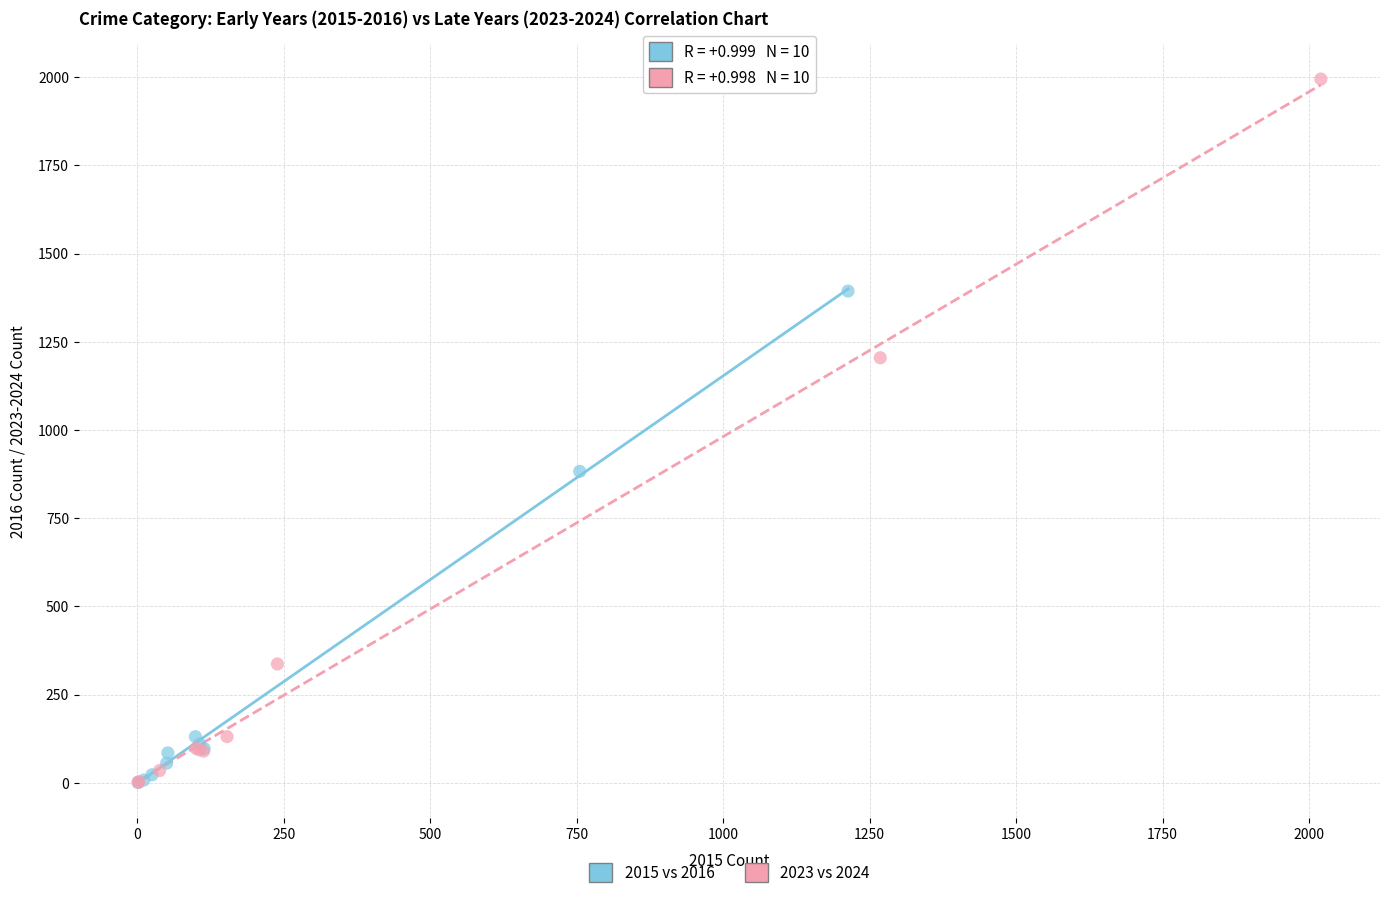

Which series contains the highest Y value?

2023 vs 2024